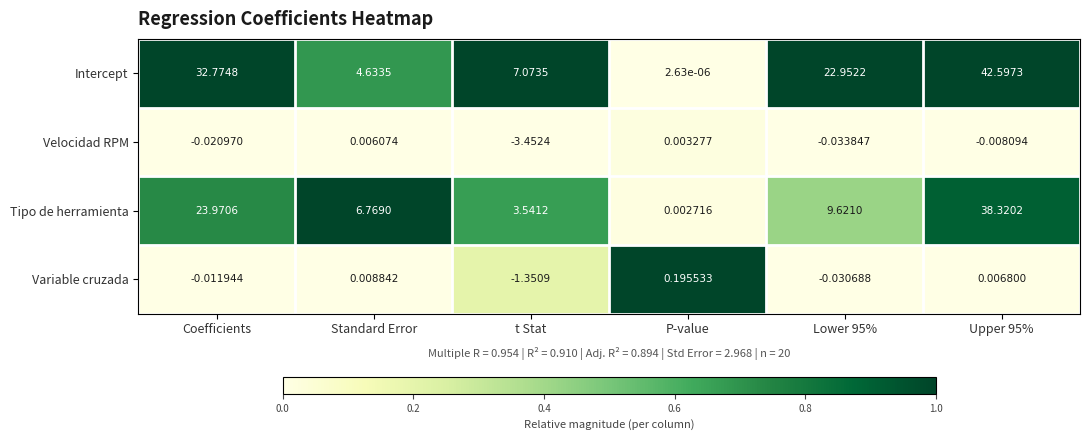

What is the difference between the highest and lowest values at Coefficients?

32.8